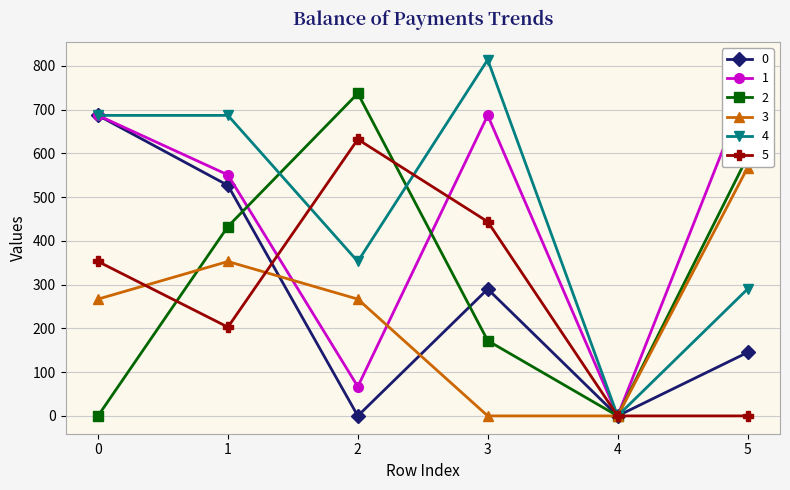

True or false: 3 has more than 1 interior local peaks.

False